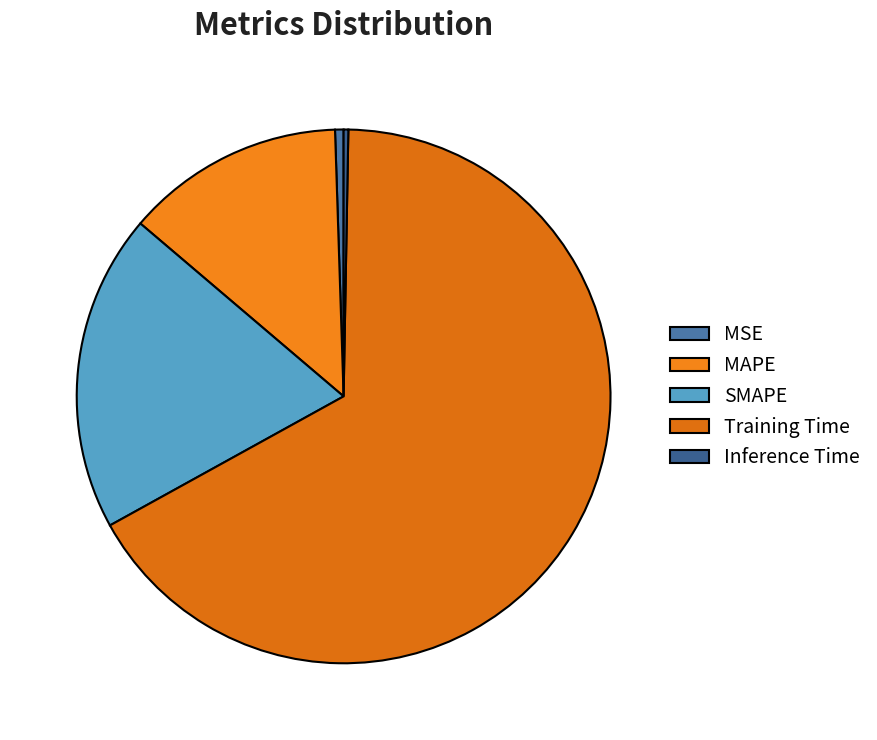

Is it true that Training Time is 59% of the pie?

False